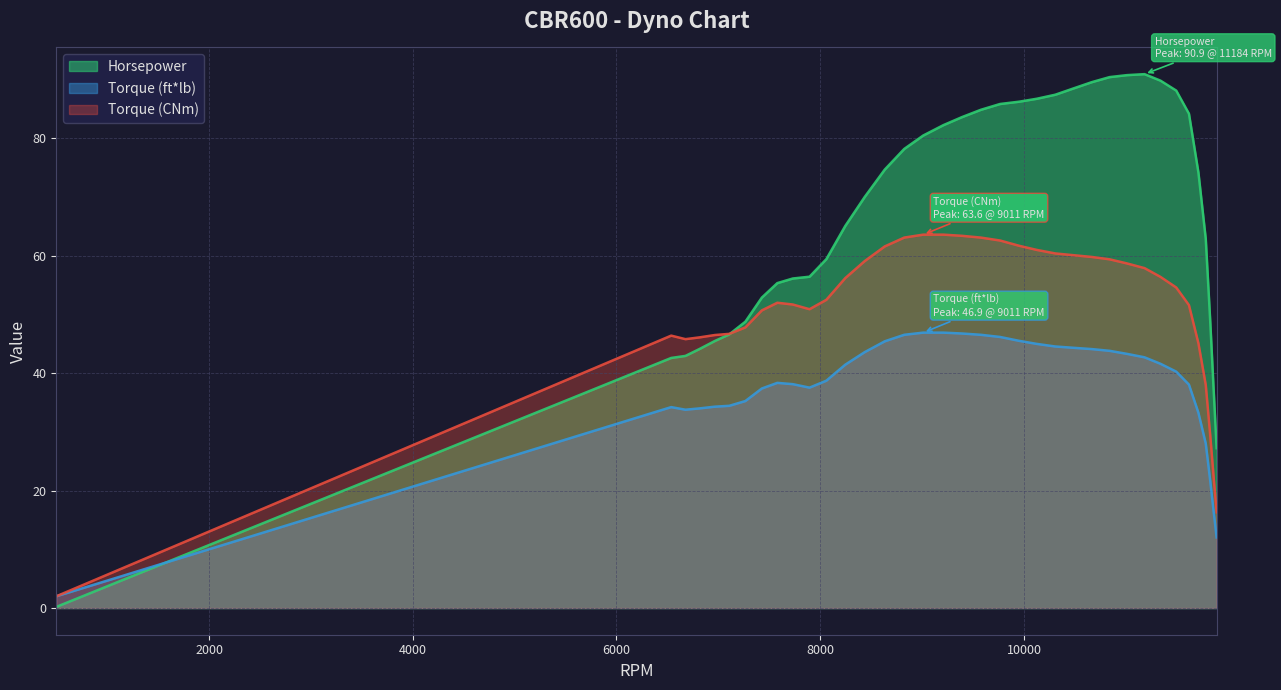

Does the chart display data point markers on the line(s)?

No